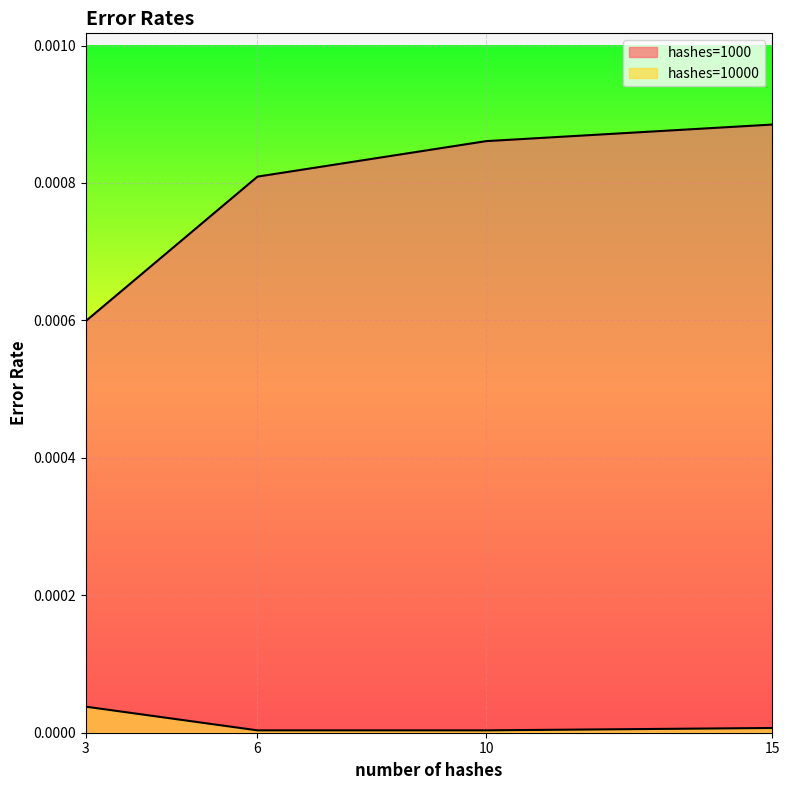

Rank the series by their average value, from highest to lowest.

hashes=1000, hashes=10000